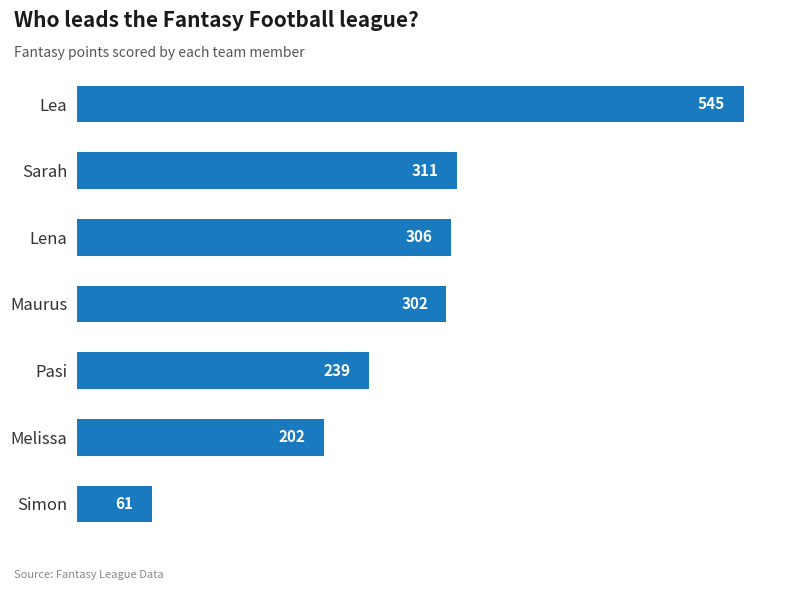

How many categories are shown in the chart?

7